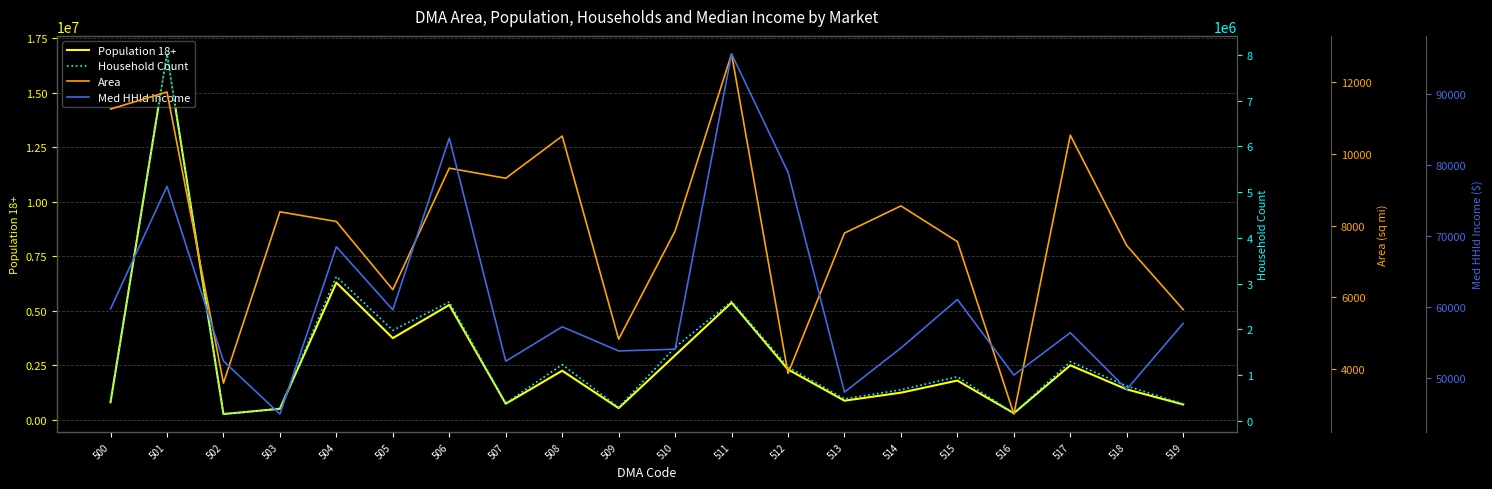

What is the total value across all series at 513?

1416967.2